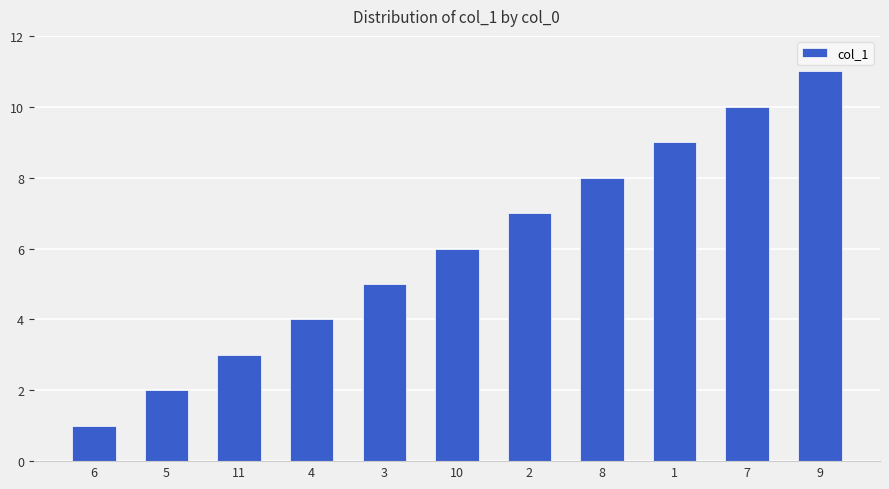

What is the sum of all values?

66